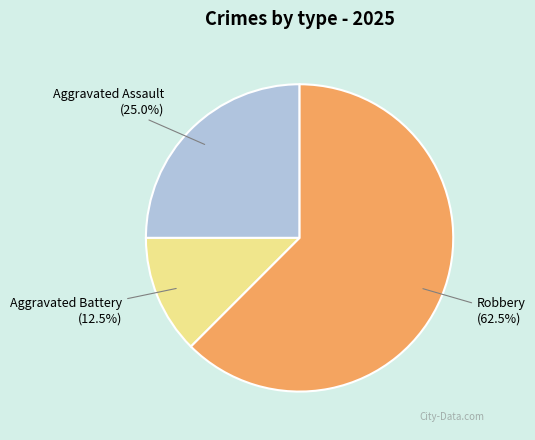

Does Aggravated Assault account for over 50% of the chart?

No